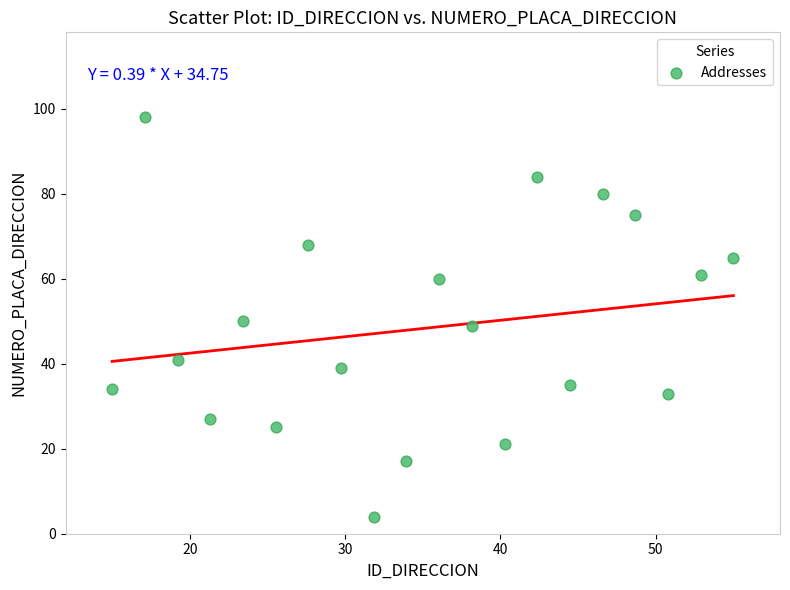

What is the range of Y values (max minus min)?

94